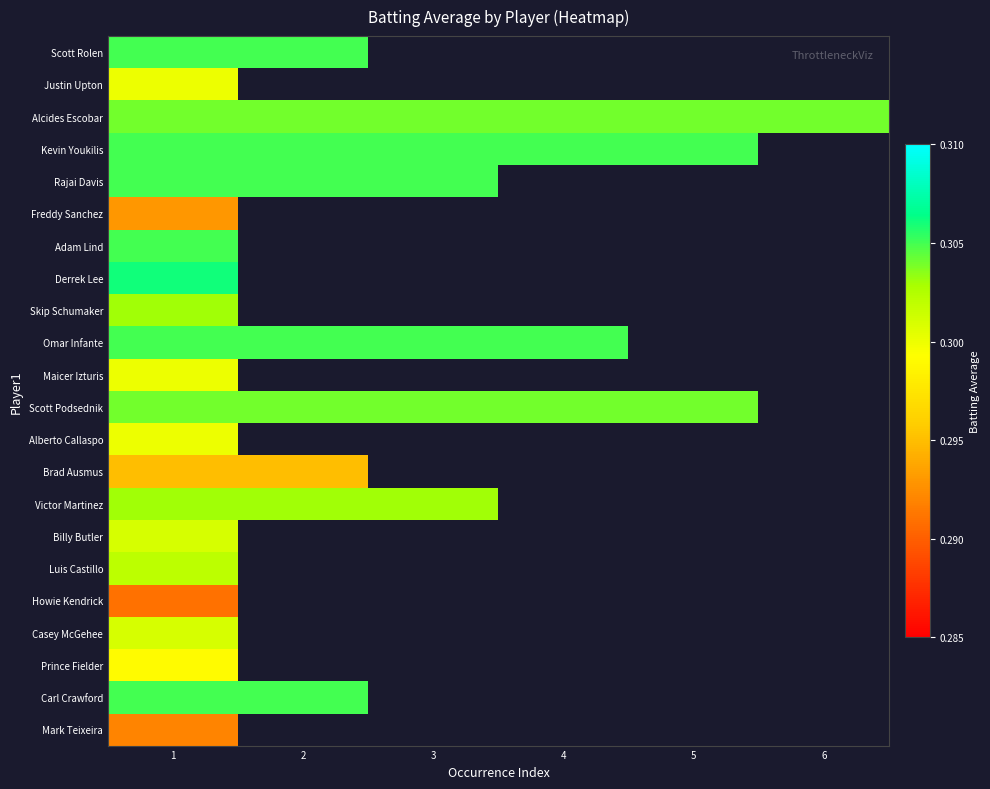

Count the number of data series in this chart.

22